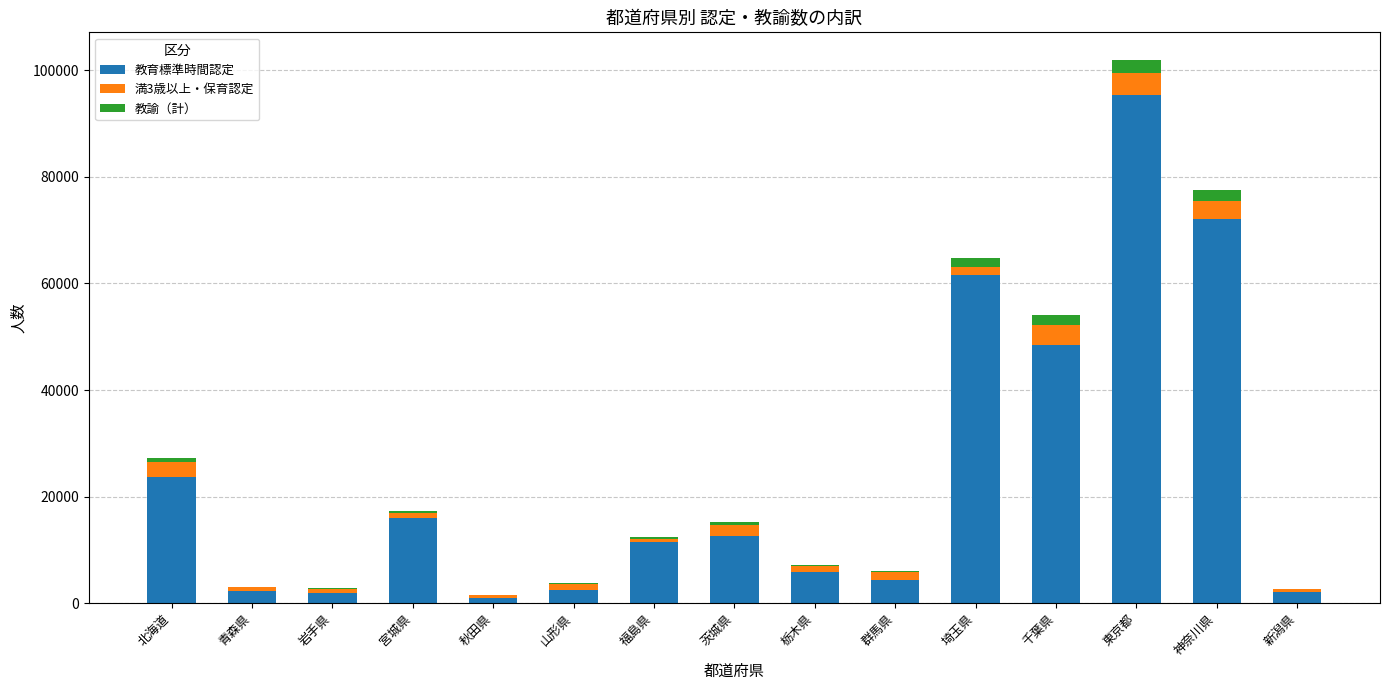

What is the sum of all 教育標準時間認定 values?

361271